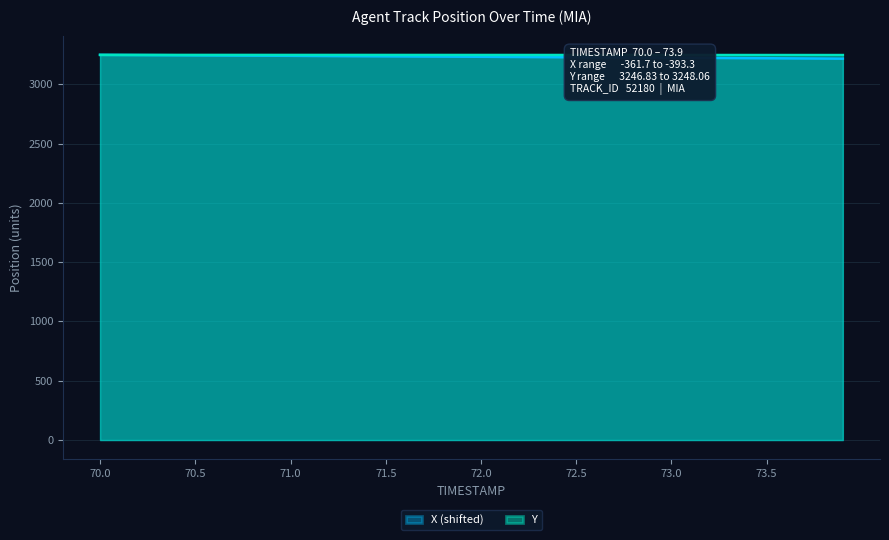

How many times do Y and X cross each other?

1